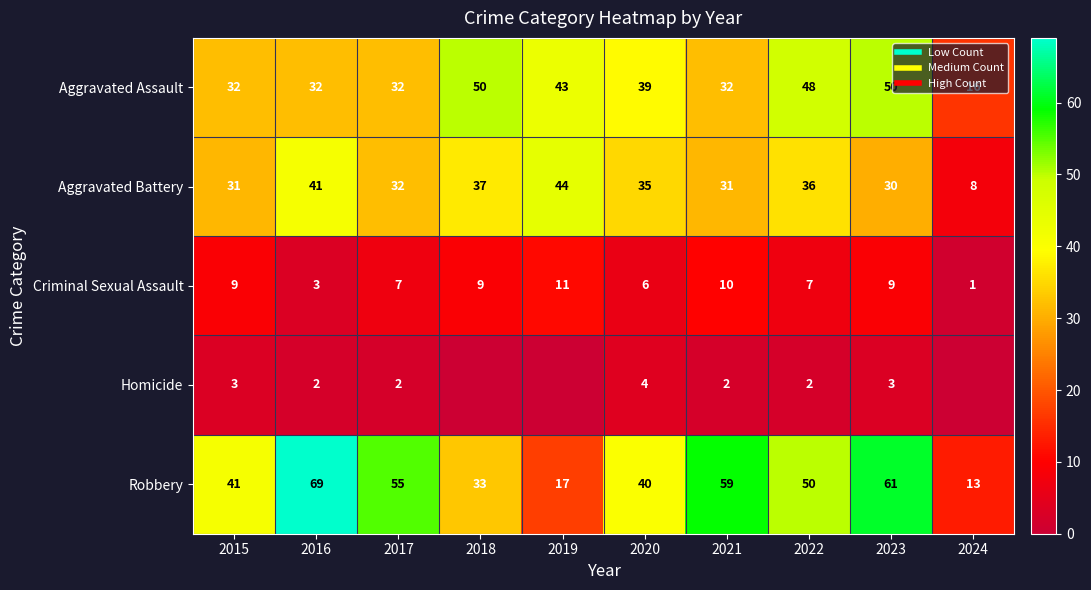

How many distinct data groups are displayed?

5